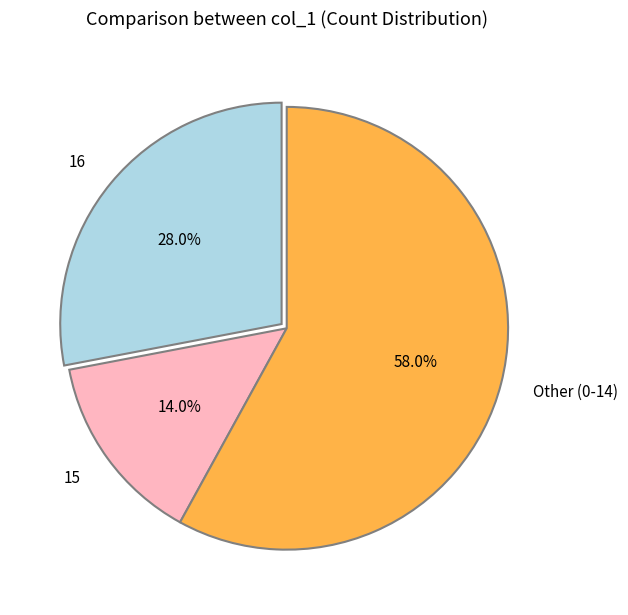

Which slice is the smallest?

15